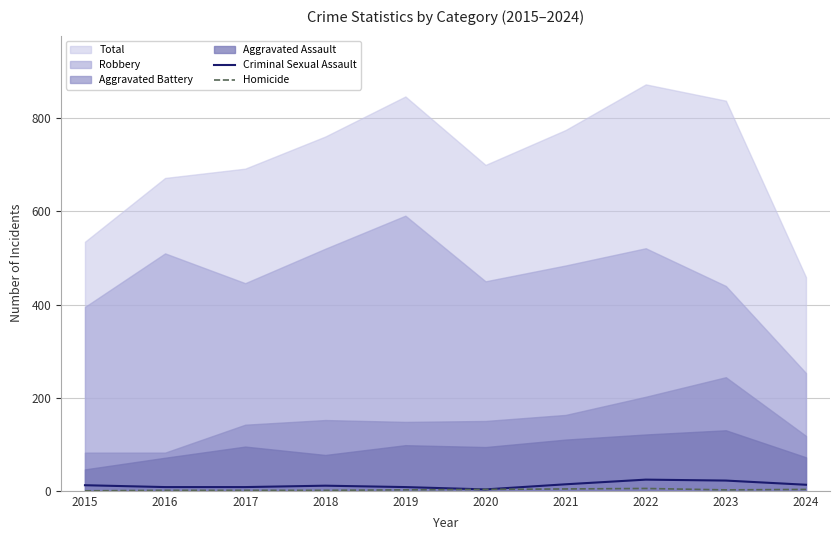

True or false: Criminal Sexual Assault has a value of 22 at 2023.

True